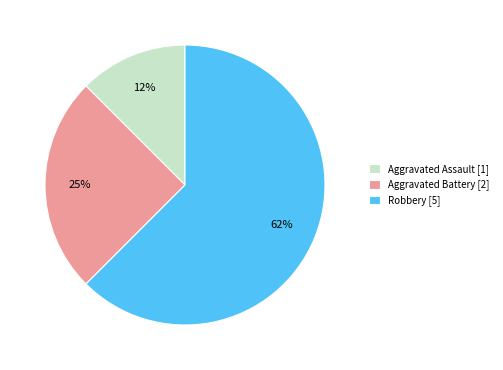

Combined, do Aggravated Assault and Aggravated Battery account for over 50%?

No